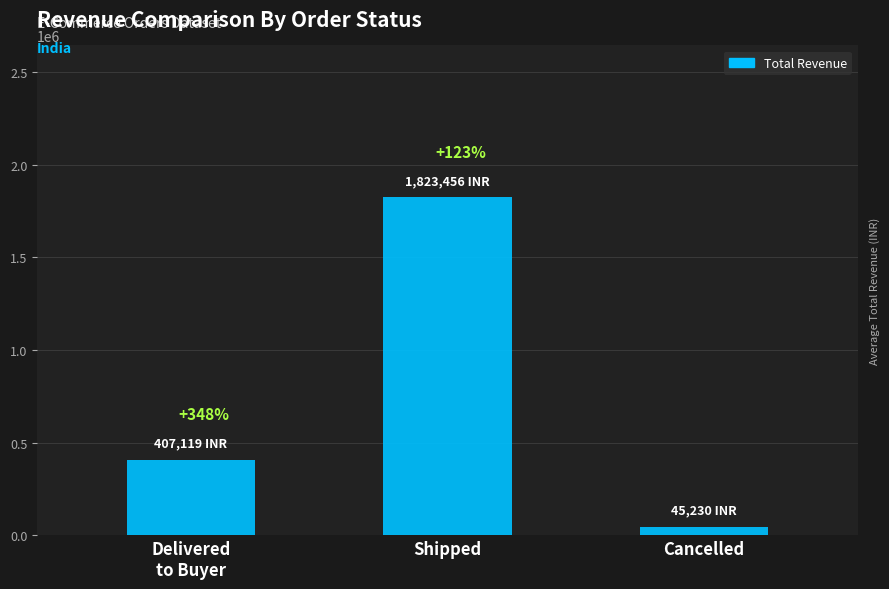

What is the difference between the maximum and minimum values?

1778226